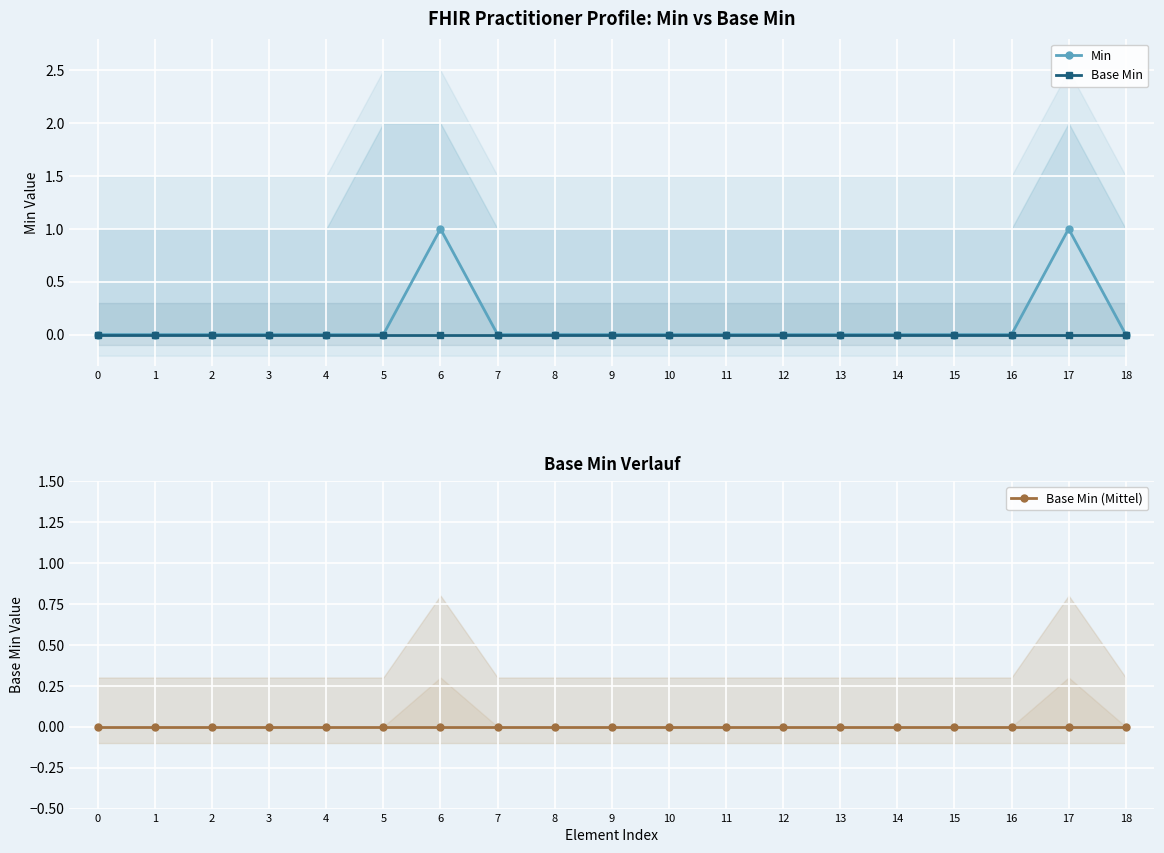

At which category is the sum across all series the highest?

6